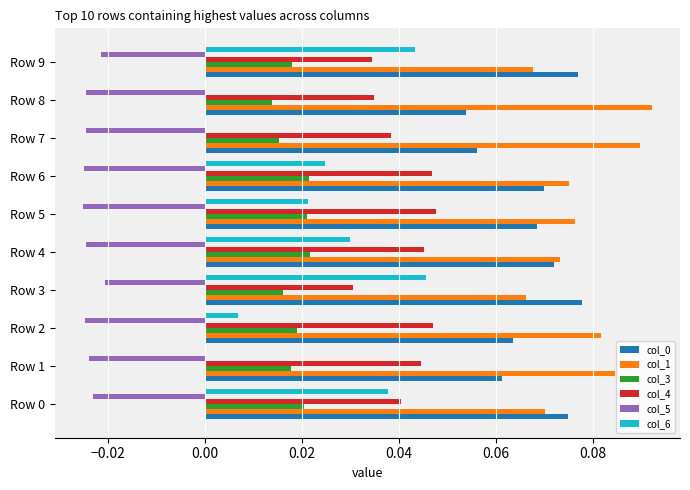

The col_3 series shows 0.0 at Row 0. True or false?

True